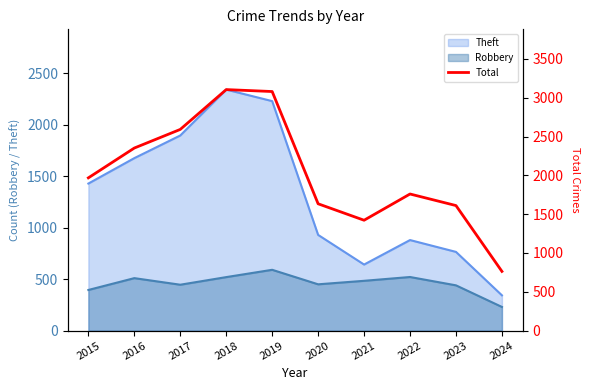

Which category has the highest value across all series?

2018